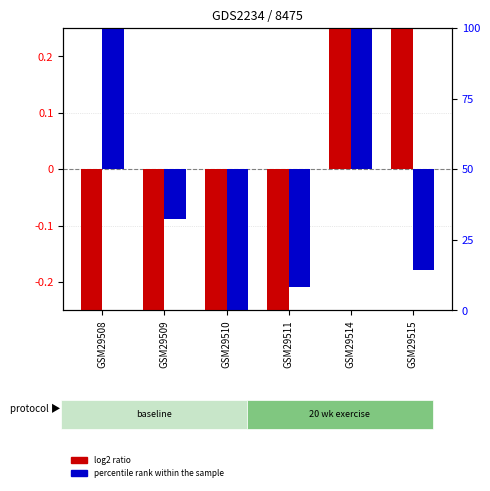

What is the value of the percentile rank within the sample bar at the 5th from the left?

0.3